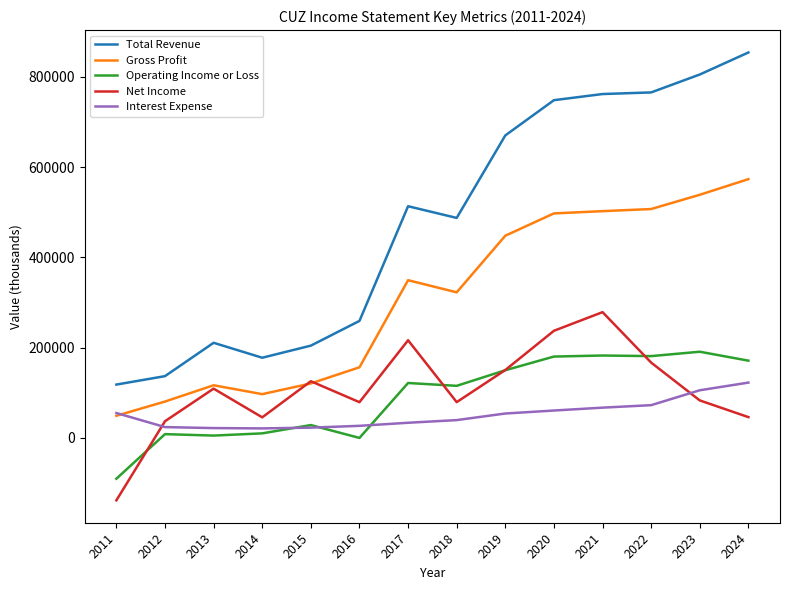

How many values in the Net Income series are below 109100?

7